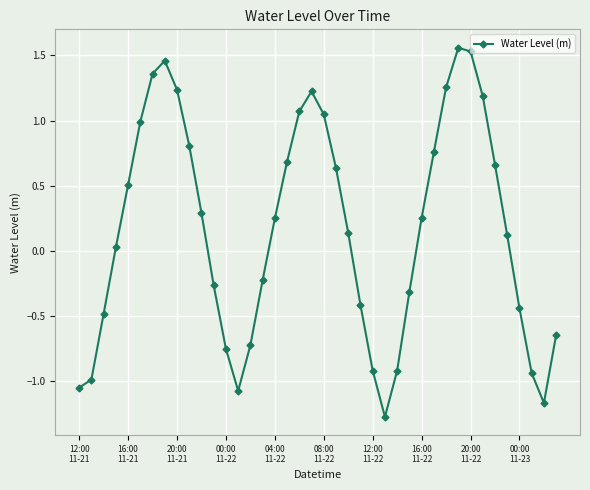

What is the difference between the maximum and second lowest values?

2.7